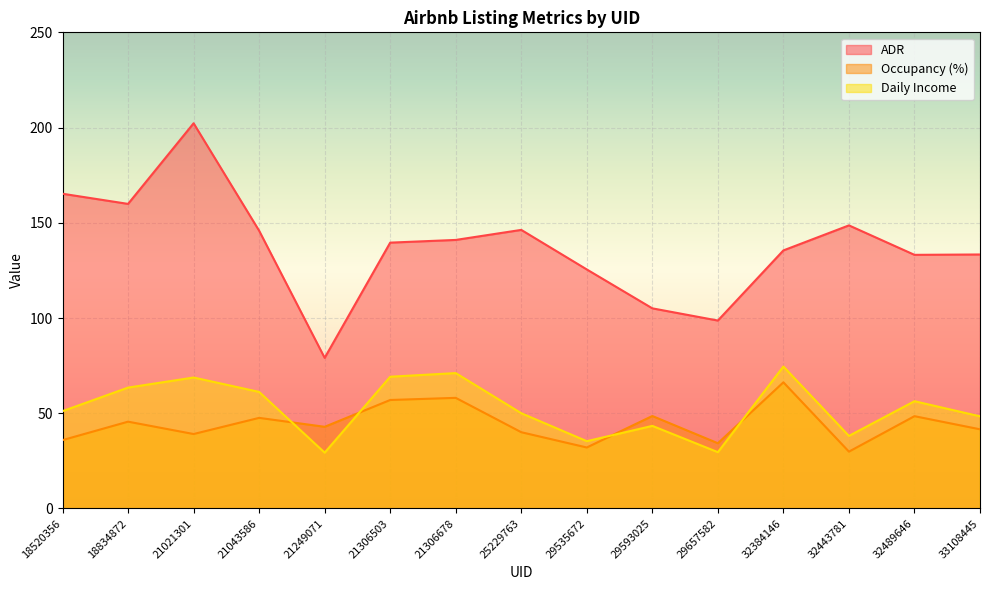

Reading right to left, what are all the values shown in this chart?

ADR: 33108445=133.4	32489646=133.2	32443781=148.6	32384146=135.5	29657582=98.7	29593025=105.1	29535672=125.5	25229763=146.3	21306678=141.0	21306503=139.6	21249071=79.1	21043586=145.8	21021301=202.2	18834872=159.9	18520356=165.2
Occupancy (%): 33108445=41.6	32489646=48.5	32443781=29.8	32384146=66.2	29657582=34.2	29593025=48.5	29535672=32.0	25229763=40.0	21306678=58.1	21306503=57.0	21249071=42.9	21043586=47.6	21021301=39.1	18834872=45.6	18520356=35.9
Daily Income: 33108445=48.4	32489646=56.3	32443781=38.1	32384146=74.5	29657582=29.6	29593025=43.4	29535672=35.3	25229763=50.0	21306678=71.1	21306503=69.2	21249071=29.3	21043586=61.2	21021301=68.8	18834872=63.5	18520356=51.1